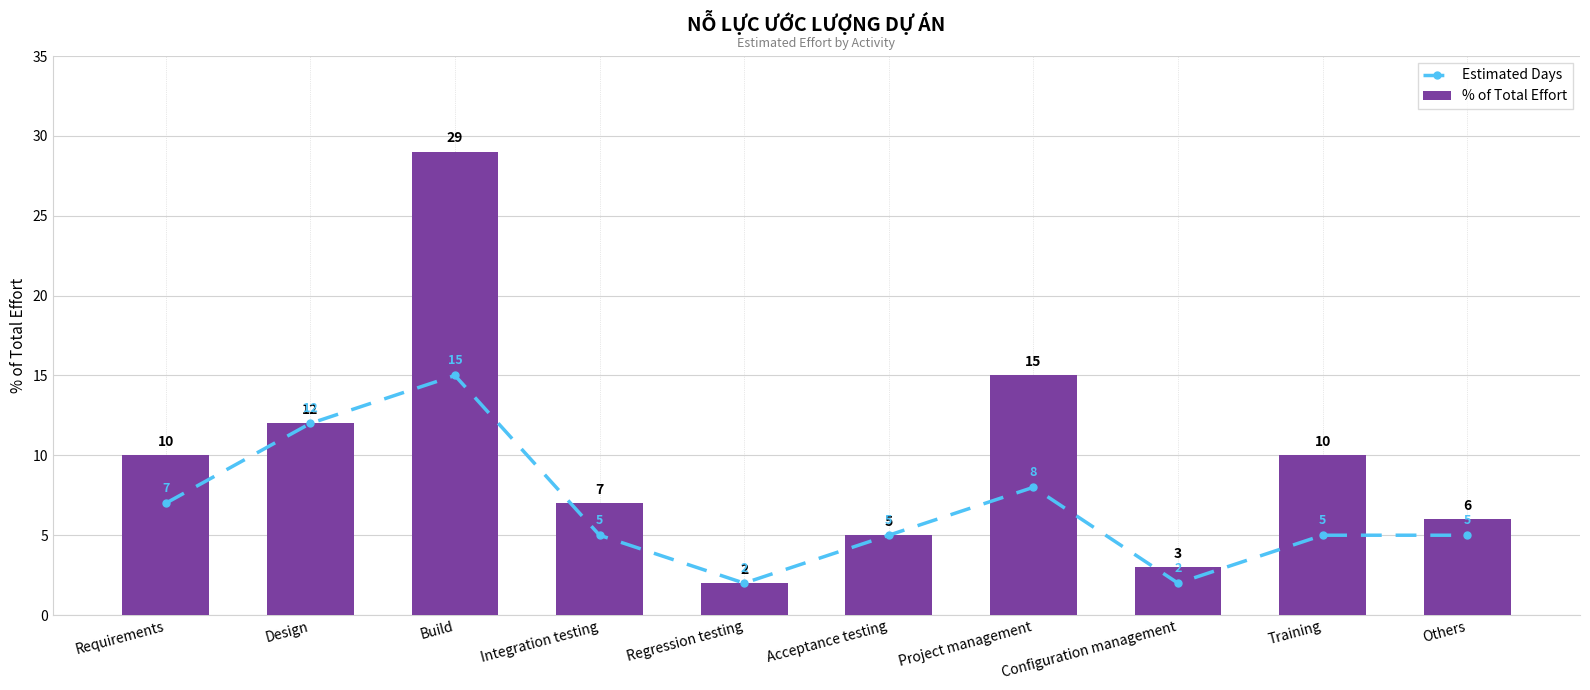

Where does the % of Total Effort series first go above 10?

Design